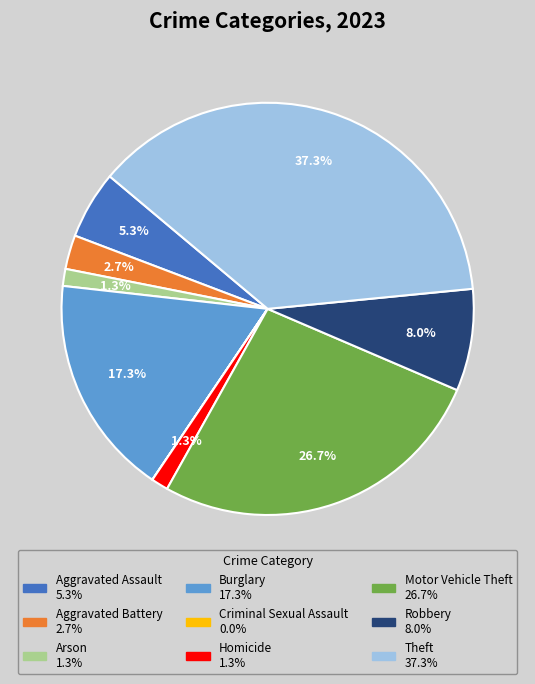

To the nearest percent, what is the difference between the largest and smallest slice percentages?

37%